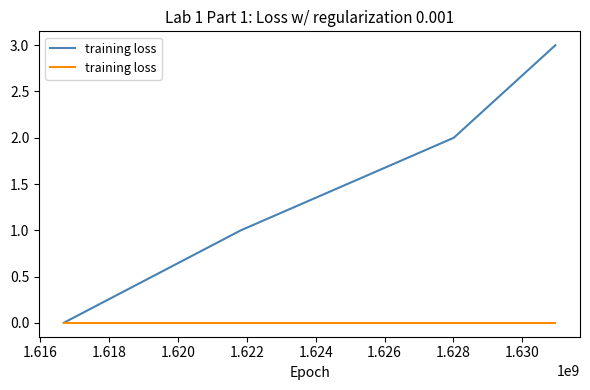

Count the values in the range 1 to 3.

3